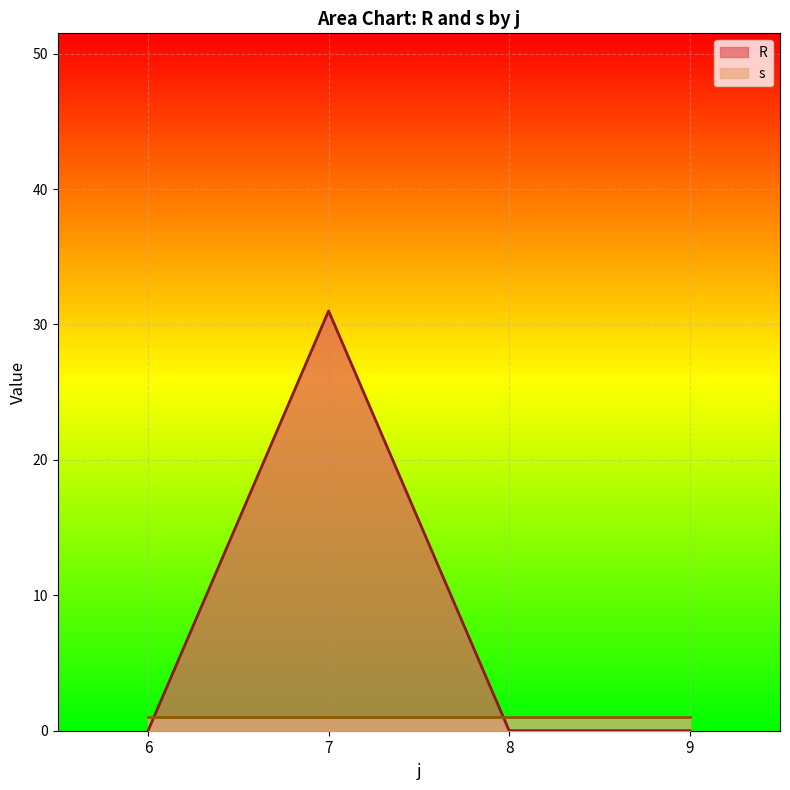

Where is the first local maximum?

7